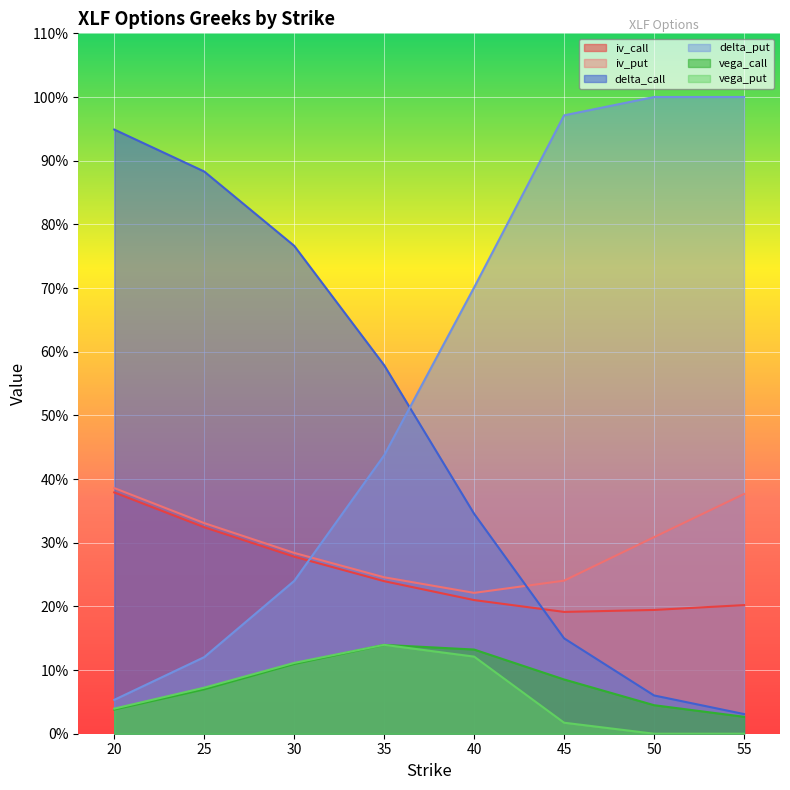

What is the total value across all series at 45?

1.7